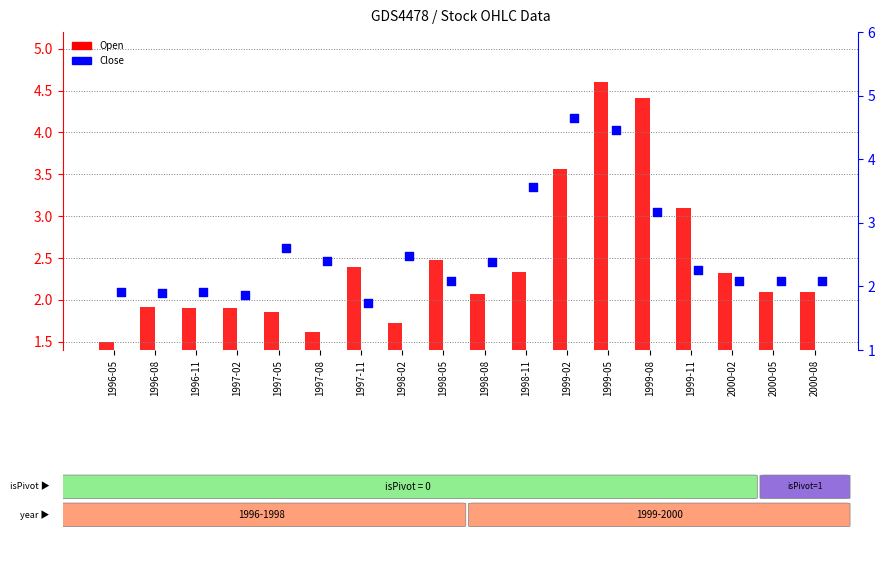

What is the total value across all series at 1999-02?

8.2